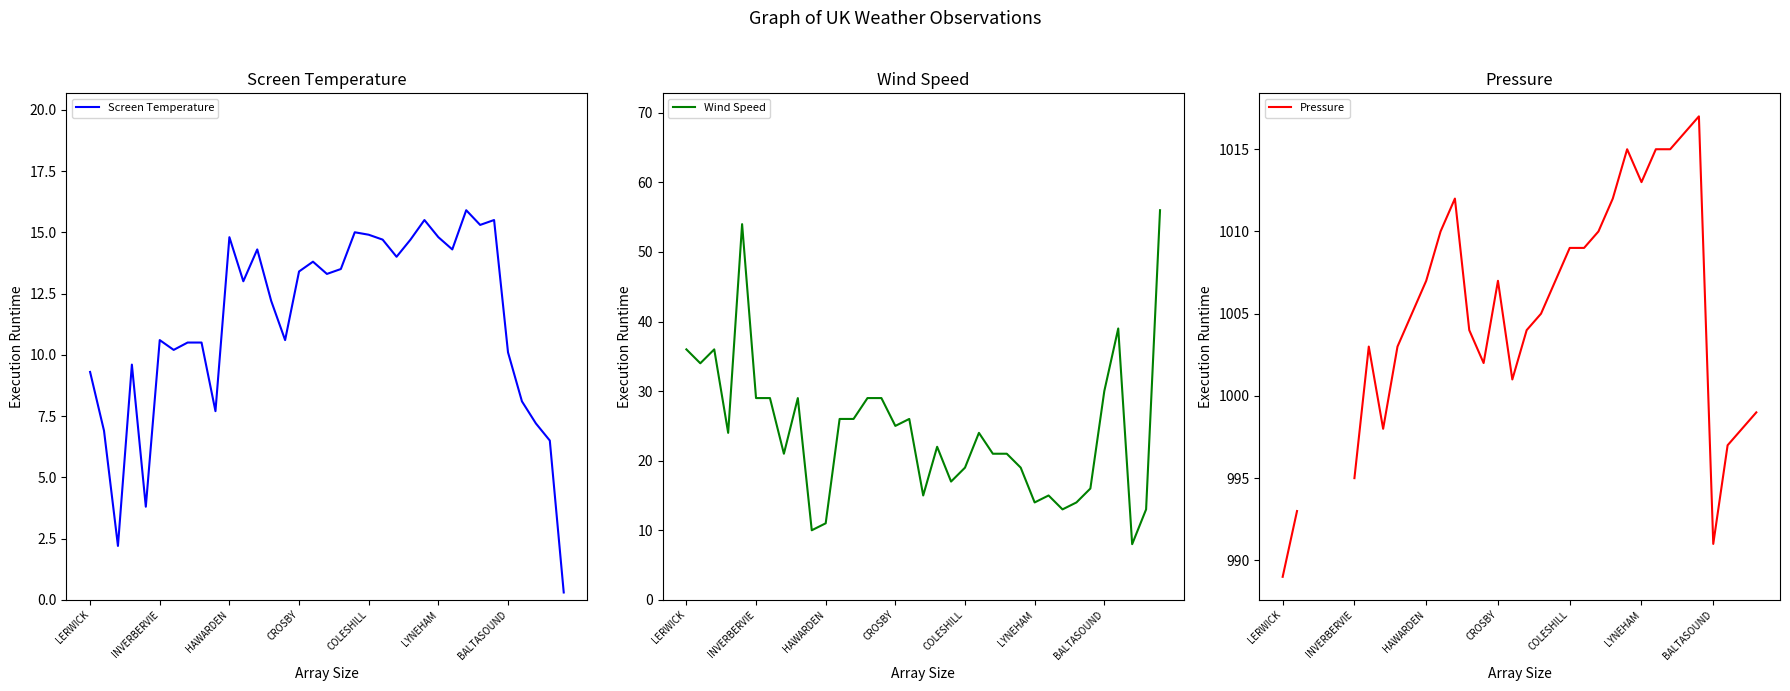

Is it true that Screen Temperature equals 14.8 at HAWARDEN?

True